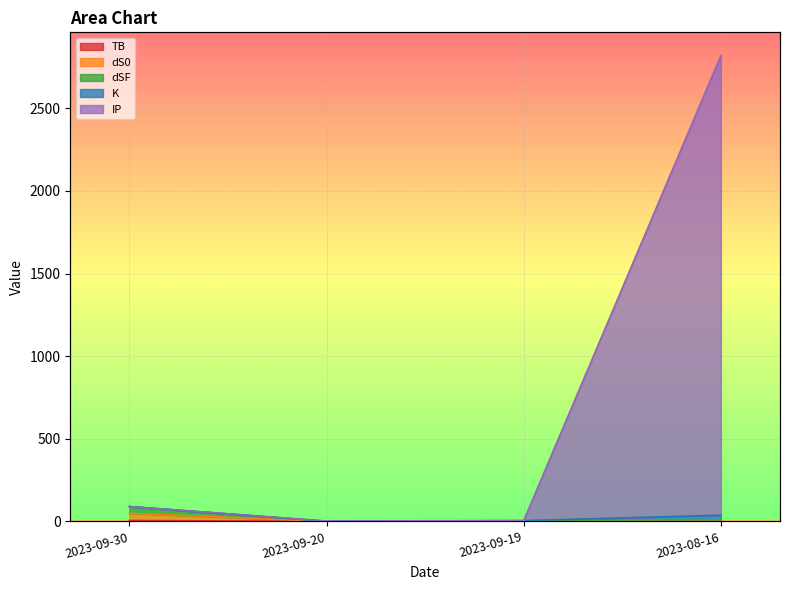

How many interior local peaks does the dS0 series have?

1